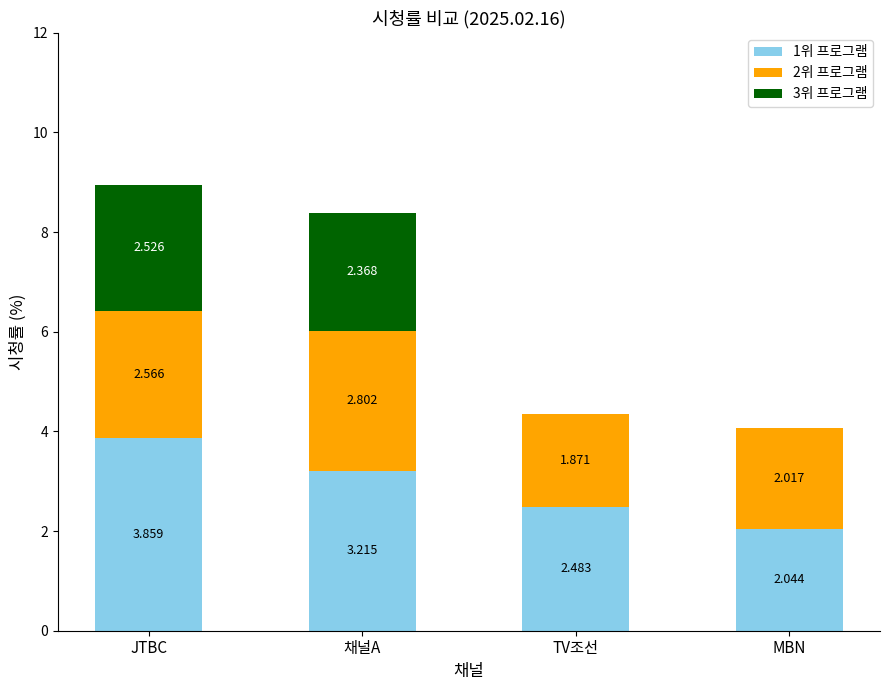

Are the bars grouped side by side (vs. stacked)?

No